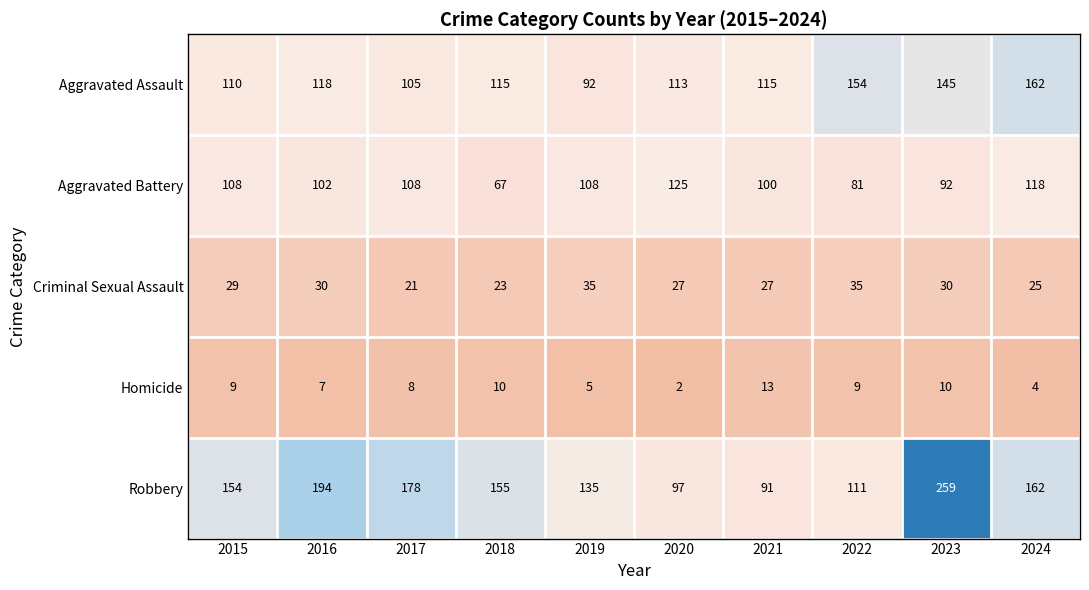

At which category does the chart reach its minimum across all series?

2020